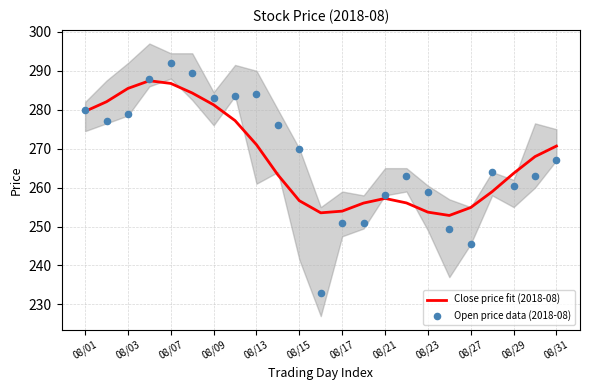

The value of Close price fit (2018-08) at 08/13 is 271.0. True or false?

True